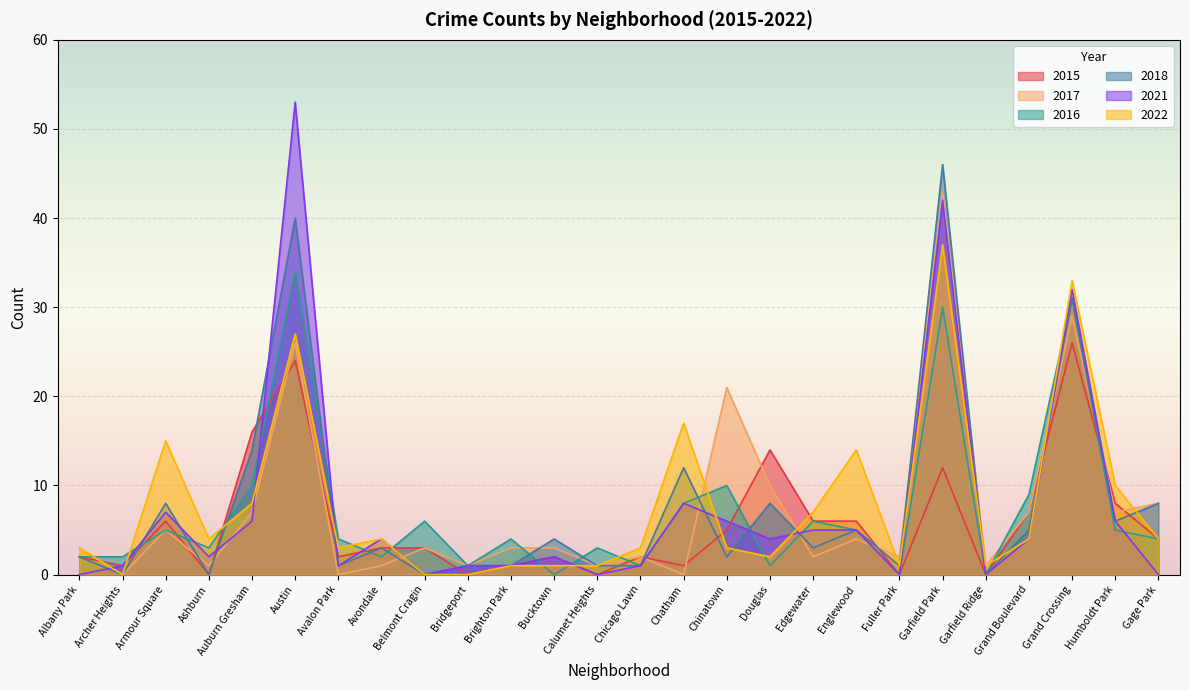

How many interior local valleys does the 2017 series have?

10